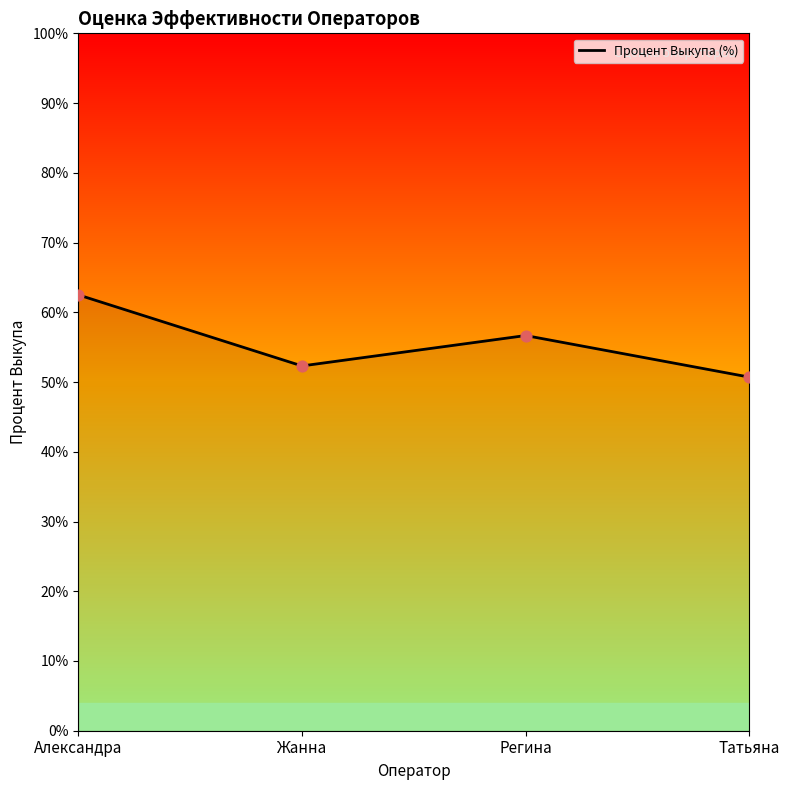

What is the change in value from Жанна to Татьяна?

-1.6